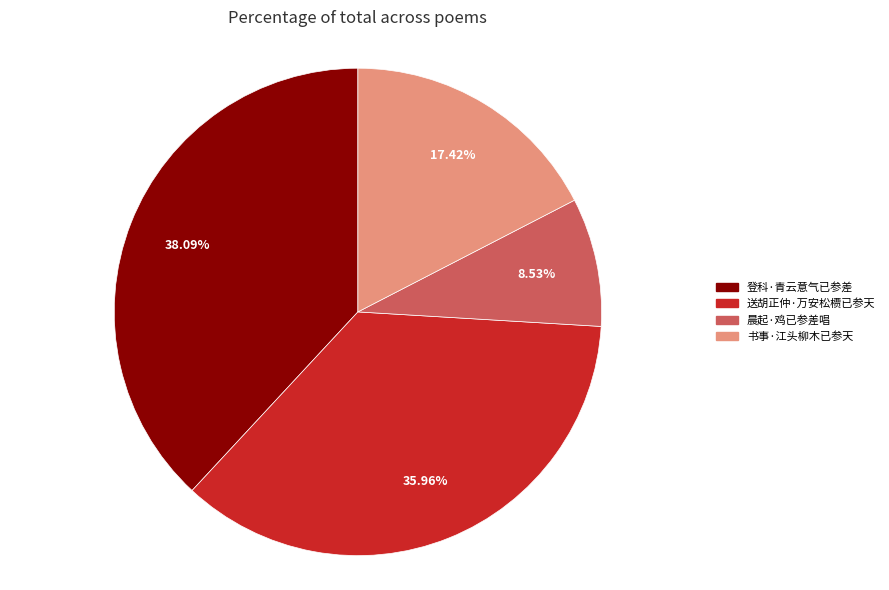

To the nearest percent, what is the average slice percentage?

25%